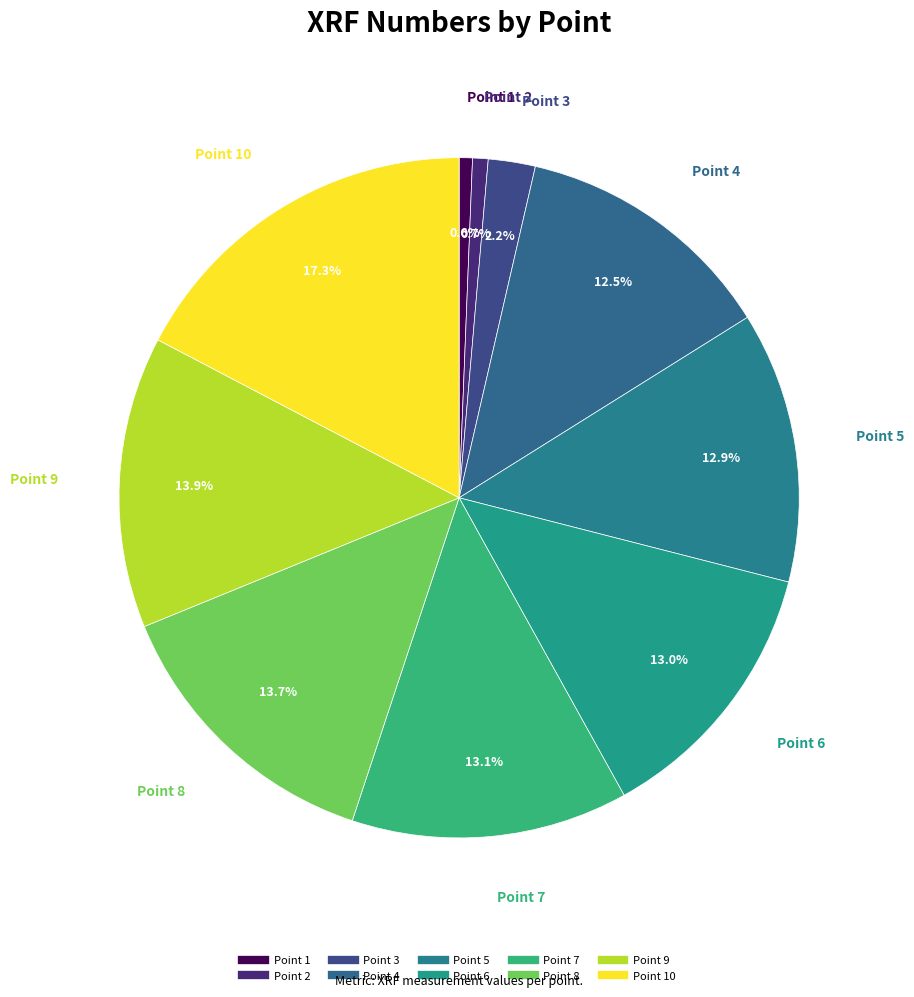

How many segments does this pie chart have?

10